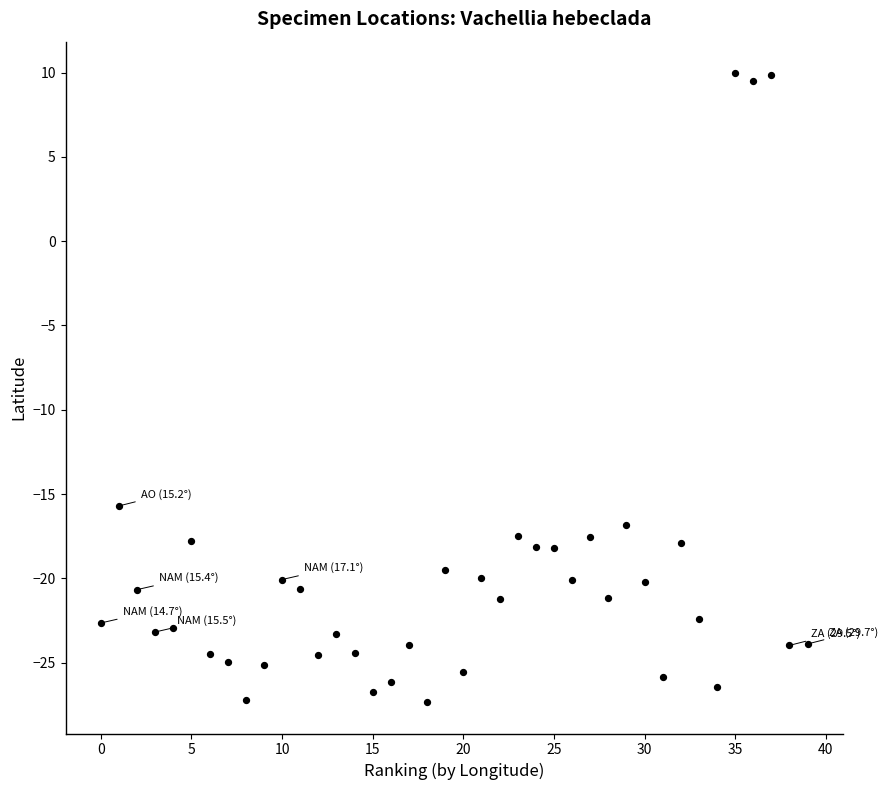

What is the range of Y values (max minus min)?

37.3